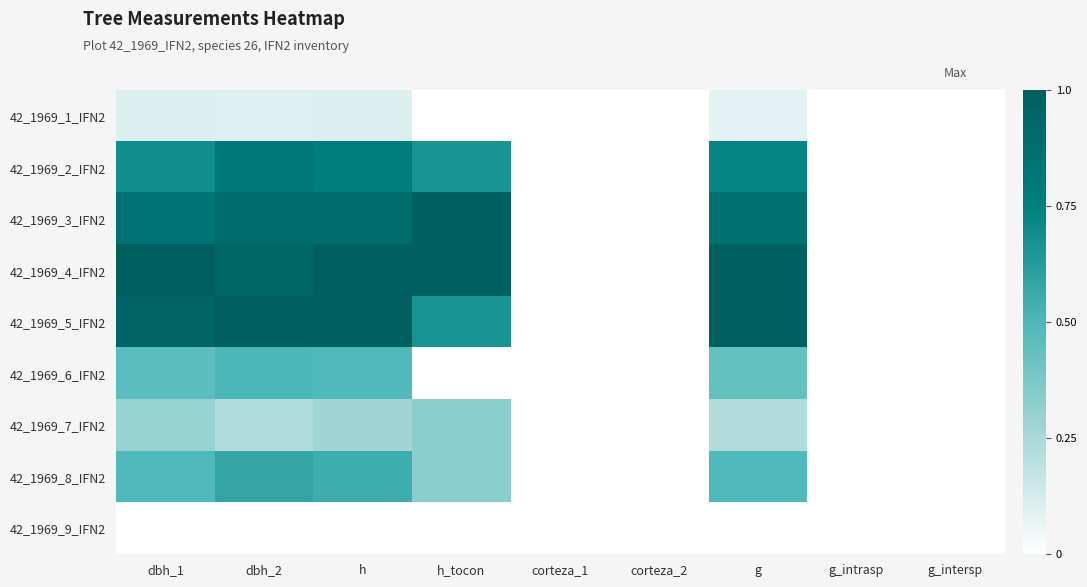

Which has a higher value, h_tocon or g?

g